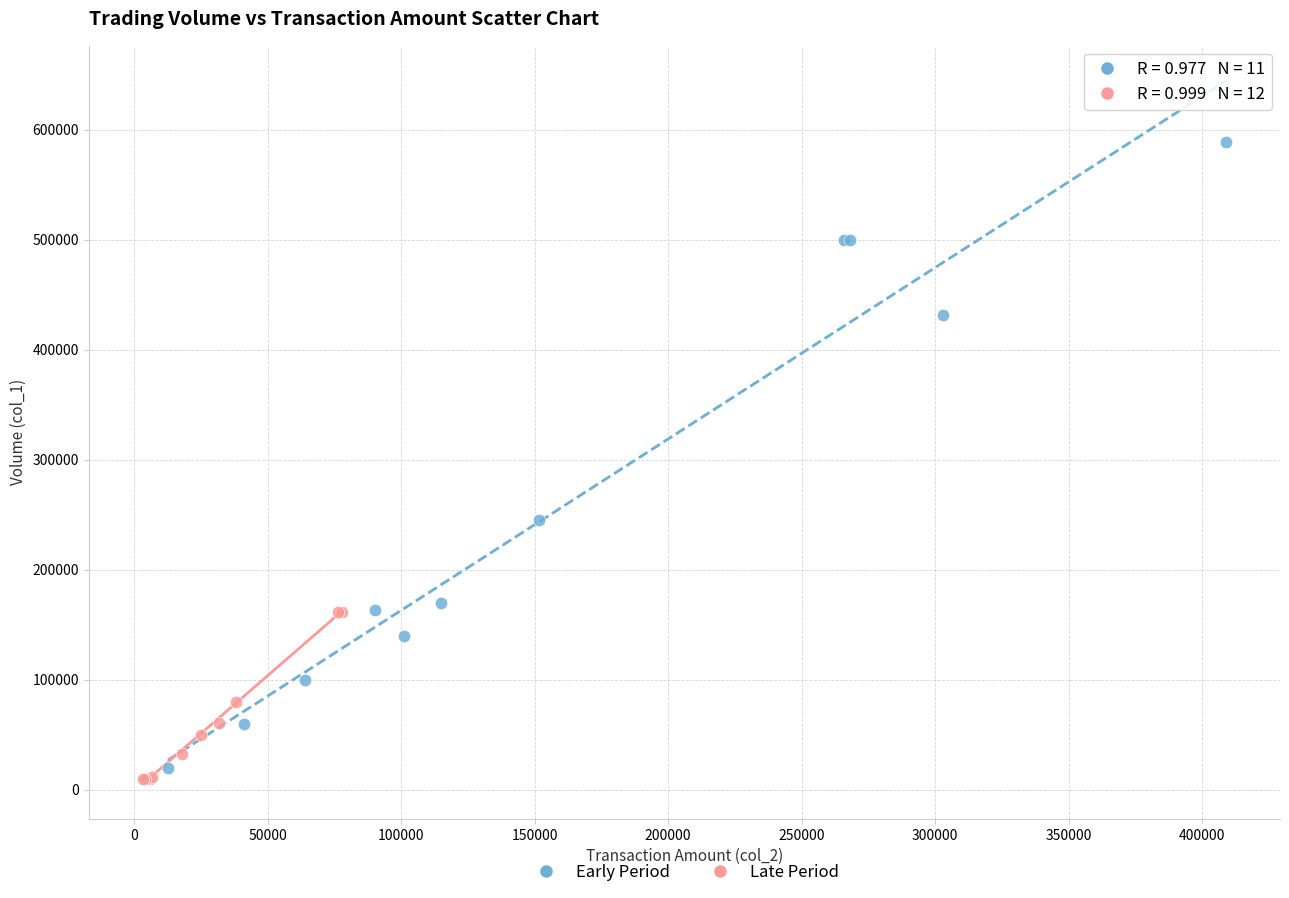

Which series has the widest spread of Y values?

Early Period